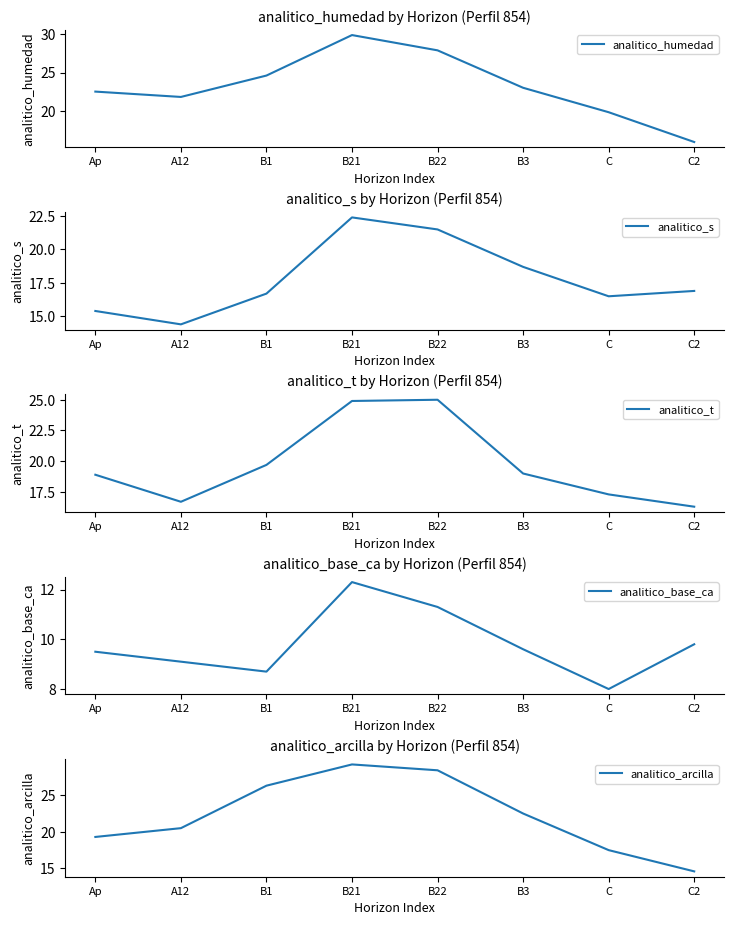

What is the total value across all series at C?

79.1